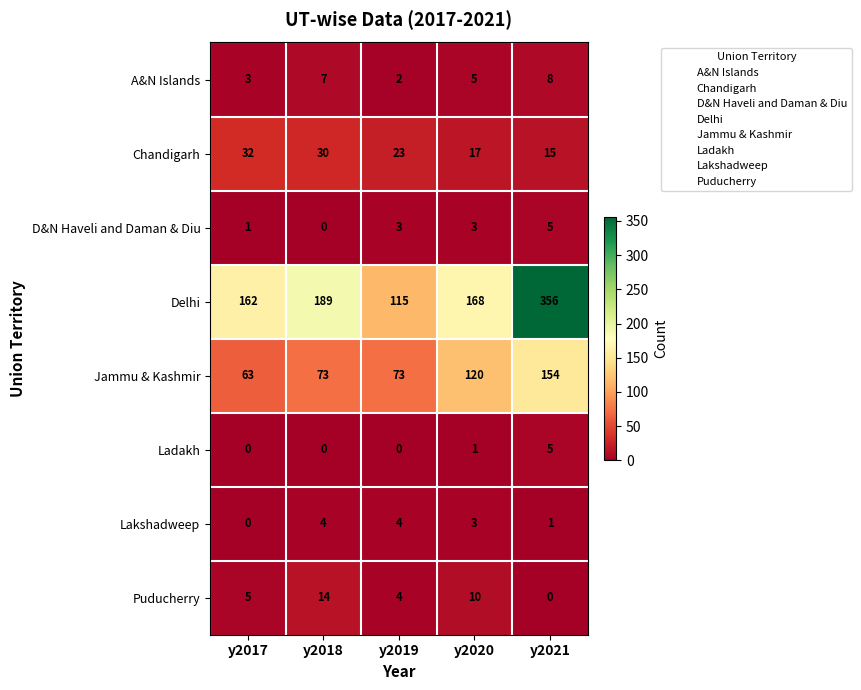

What is the sum of all Delhi values?

990